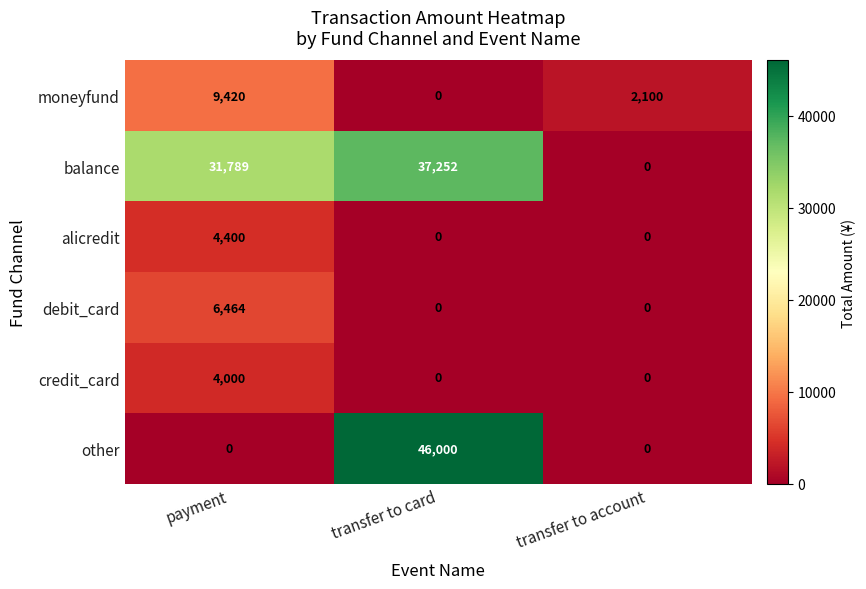

Reading left to right, what are all the values shown in this chart?

moneyfund: 9420	0	2100
balance: 31789	37252	0
alicredit: 4400	0	0
debit_card: 6464	0	0
credit_card: 4000	0	0
other: 0	46000	0